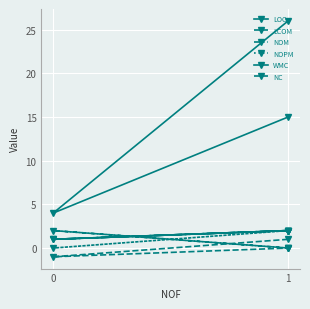

At which label is NOM closest to 1?

1